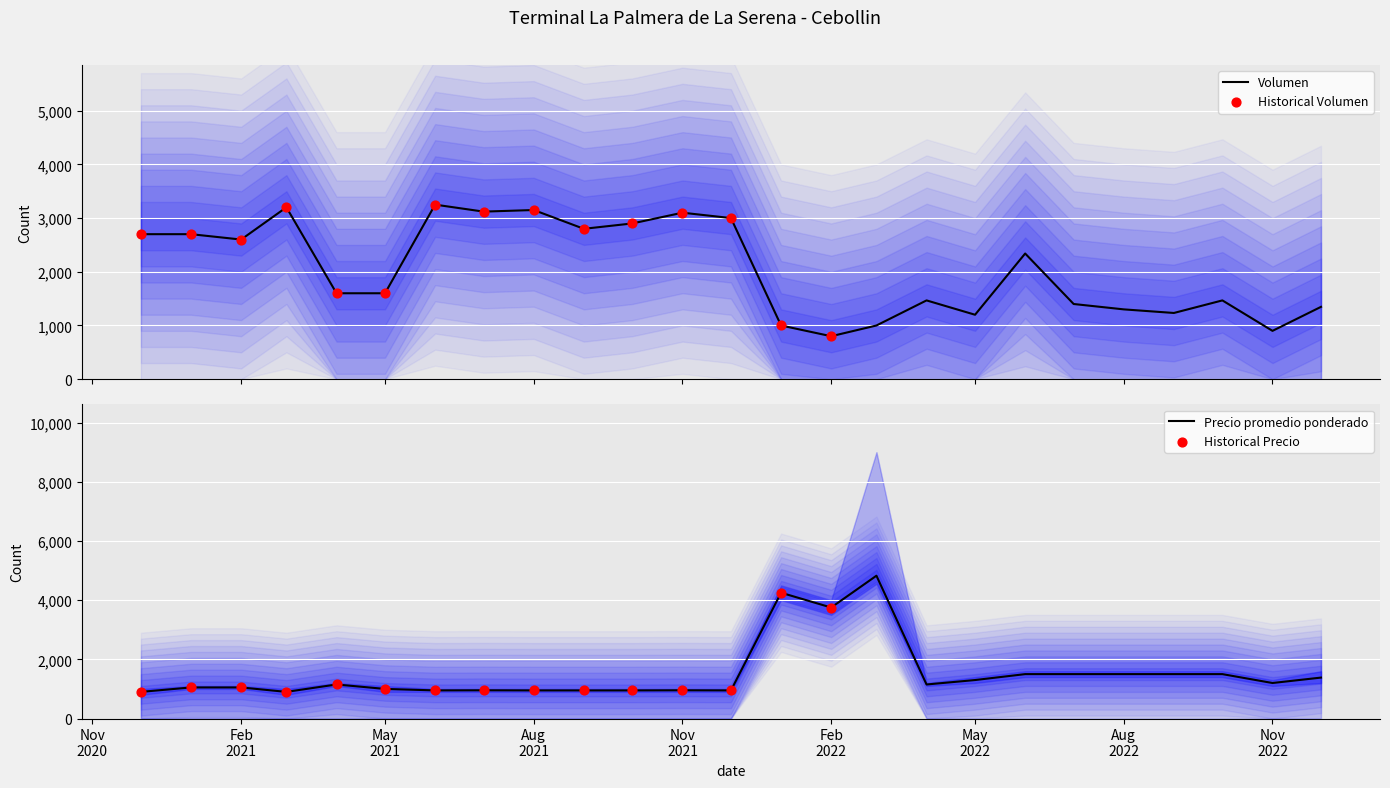

Which series has the largest total across all categories?

Volumen